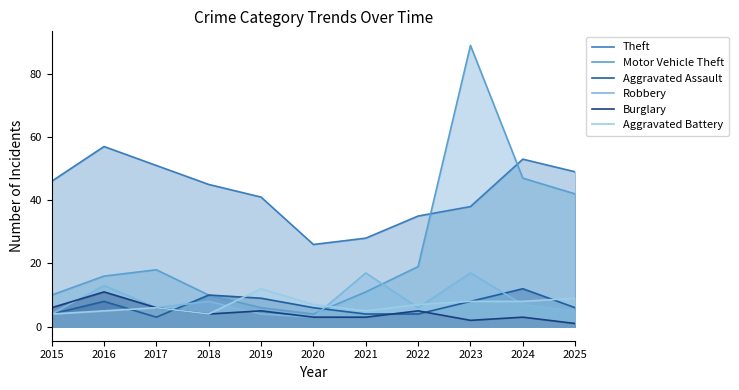

Is the value of Robbery at 2021 greater than the value of Theft at 2021?

No